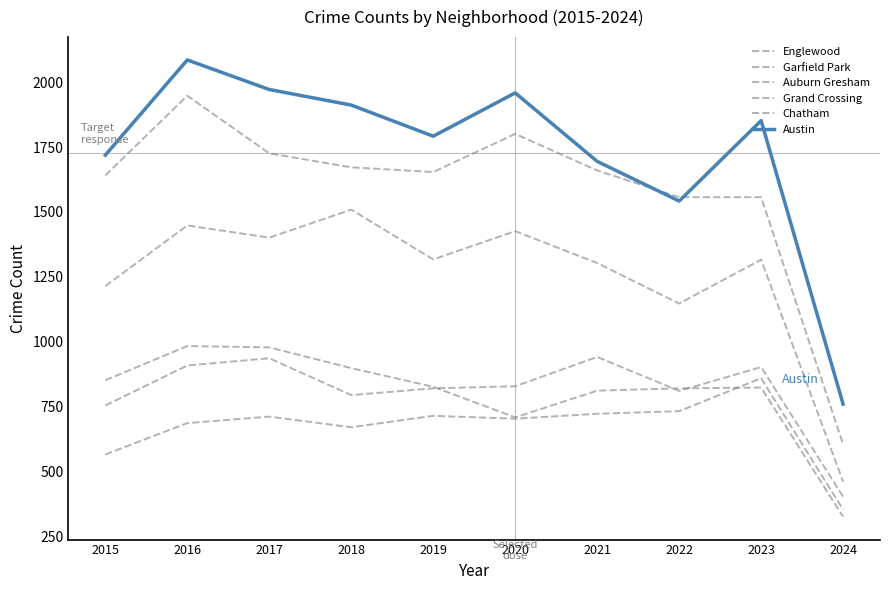

Does the chart display data point markers on the line(s)?

No